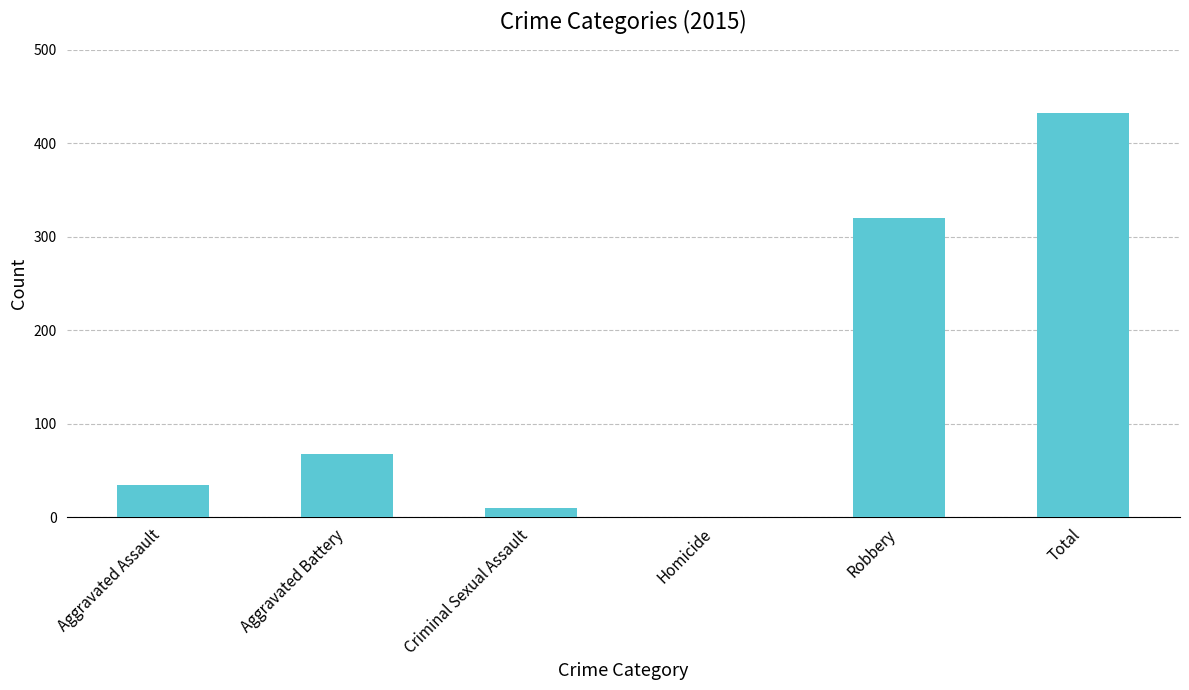

Reading left to right, extract all data points from this chart.

34	68	10	0	320	432